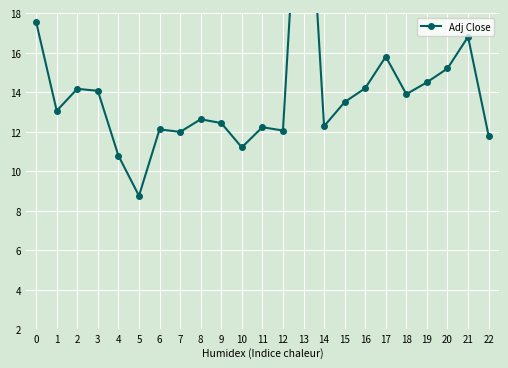

Rank the categories by value from highest to lowest.

13, 0, 21, 17, 20, 19, 16, 2, 3, 18, 15, 1, 8, 9, 14, 11, 6, 12, 7, 22, 10, 4, 5